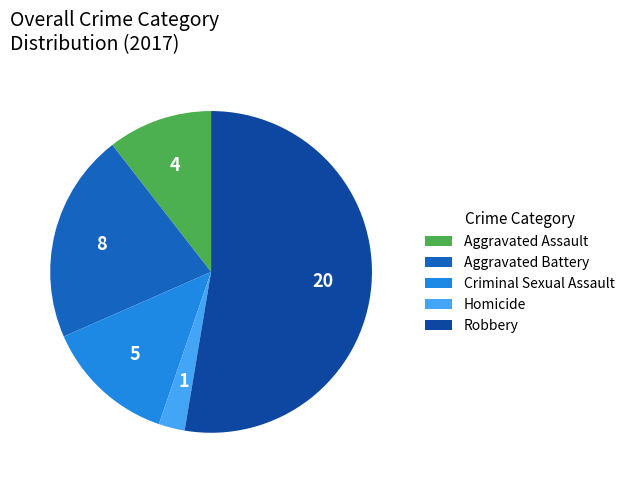

Does Criminal Sexual Assault represent more than half of the total?

No